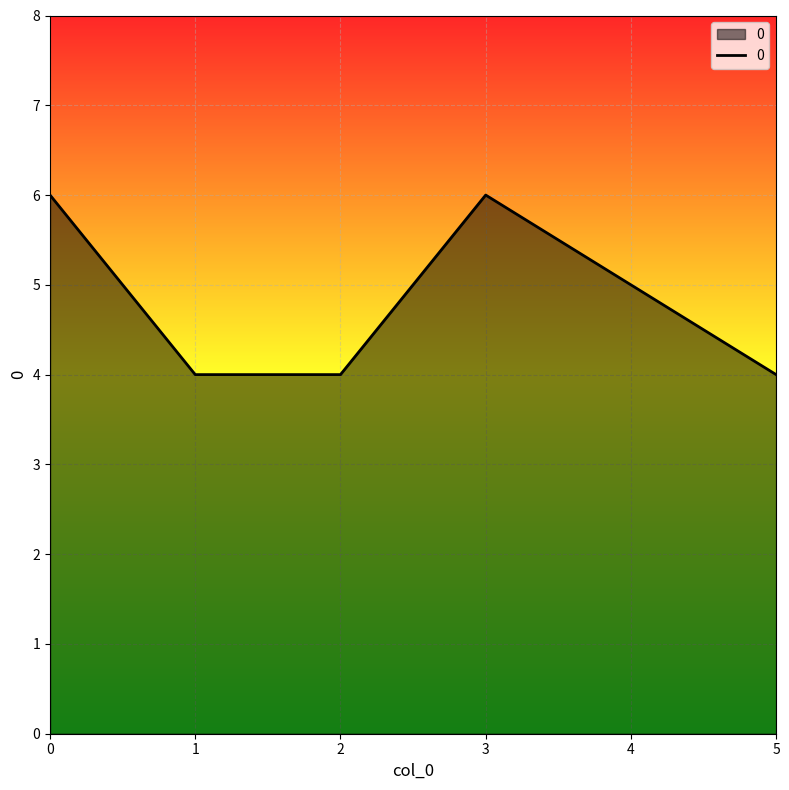

Reading right to left, what are all the values shown in this chart?

4	5	6	4	4	6